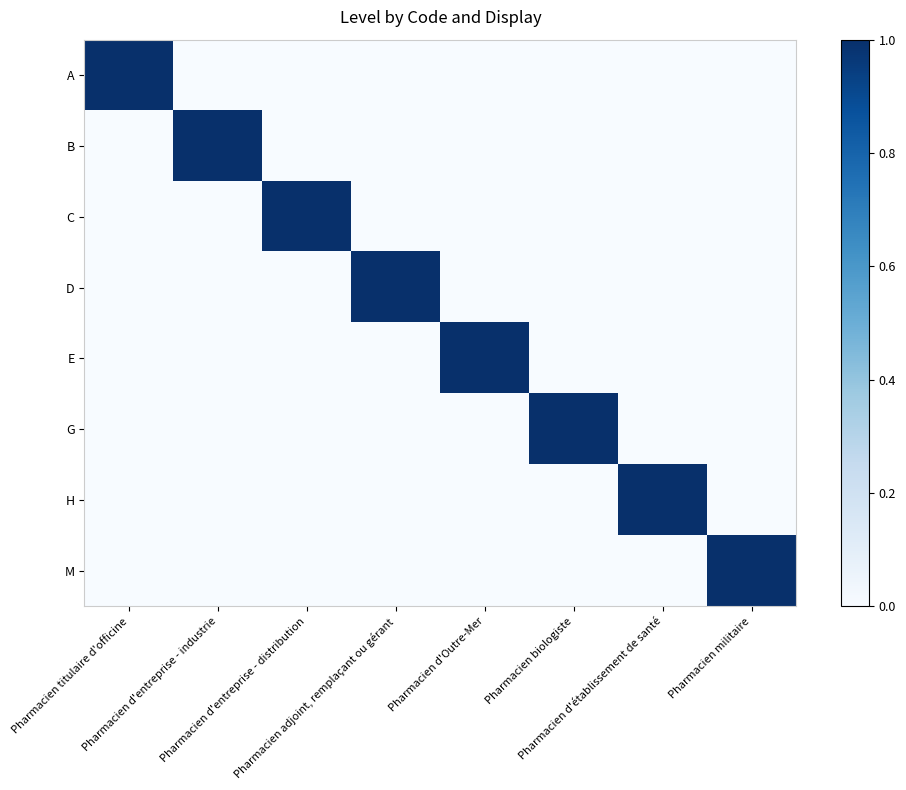

Reading left to right, what are all the values shown in this chart?

A: Pharmacien titulaire d'officine=1	Pharmacien d'entreprise - industrie=0	Pharmacien d'entreprise - distribution=0	Pharmacien adjoint, remplaçant ou gérant=0	Pharmacien d'Outre-Mer=0	Pharmacien biologiste=0	Pharmacien d'établissement de santé=0	Pharmacien militaire=0
B: Pharmacien titulaire d'officine=0	Pharmacien d'entreprise - industrie=1	Pharmacien d'entreprise - distribution=0	Pharmacien adjoint, remplaçant ou gérant=0	Pharmacien d'Outre-Mer=0	Pharmacien biologiste=0	Pharmacien d'établissement de santé=0	Pharmacien militaire=0
C: Pharmacien titulaire d'officine=0	Pharmacien d'entreprise - industrie=0	Pharmacien d'entreprise - distribution=1	Pharmacien adjoint, remplaçant ou gérant=0	Pharmacien d'Outre-Mer=0	Pharmacien biologiste=0	Pharmacien d'établissement de santé=0	Pharmacien militaire=0
D: Pharmacien titulaire d'officine=0	Pharmacien d'entreprise - industrie=0	Pharmacien d'entreprise - distribution=0	Pharmacien adjoint, remplaçant ou gérant=1	Pharmacien d'Outre-Mer=0	Pharmacien biologiste=0	Pharmacien d'établissement de santé=0	Pharmacien militaire=0
E: Pharmacien titulaire d'officine=0	Pharmacien d'entreprise - industrie=0	Pharmacien d'entreprise - distribution=0	Pharmacien adjoint, remplaçant ou gérant=0	Pharmacien d'Outre-Mer=1	Pharmacien biologiste=0	Pharmacien d'établissement de santé=0	Pharmacien militaire=0
G: Pharmacien titulaire d'officine=0	Pharmacien d'entreprise - industrie=0	Pharmacien d'entreprise - distribution=0	Pharmacien adjoint, remplaçant ou gérant=0	Pharmacien d'Outre-Mer=0	Pharmacien biologiste=1	Pharmacien d'établissement de santé=0	Pharmacien militaire=0
H: Pharmacien titulaire d'officine=0	Pharmacien d'entreprise - industrie=0	Pharmacien d'entreprise - distribution=0	Pharmacien adjoint, remplaçant ou gérant=0	Pharmacien d'Outre-Mer=0	Pharmacien biologiste=0	Pharmacien d'établissement de santé=1	Pharmacien militaire=0
M: Pharmacien titulaire d'officine=0	Pharmacien d'entreprise - industrie=0	Pharmacien d'entreprise - distribution=0	Pharmacien adjoint, remplaçant ou gérant=0	Pharmacien d'Outre-Mer=0	Pharmacien biologiste=0	Pharmacien d'établissement de santé=0	Pharmacien militaire=1